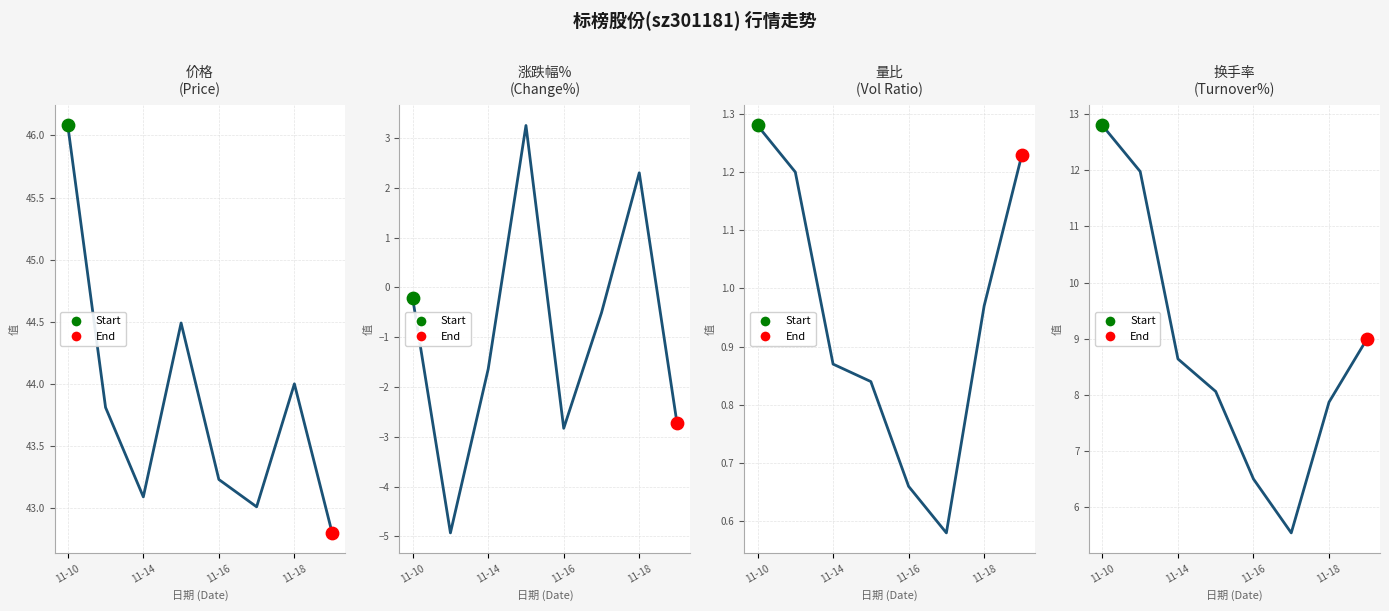

Which series has the largest total across all categories?

价格